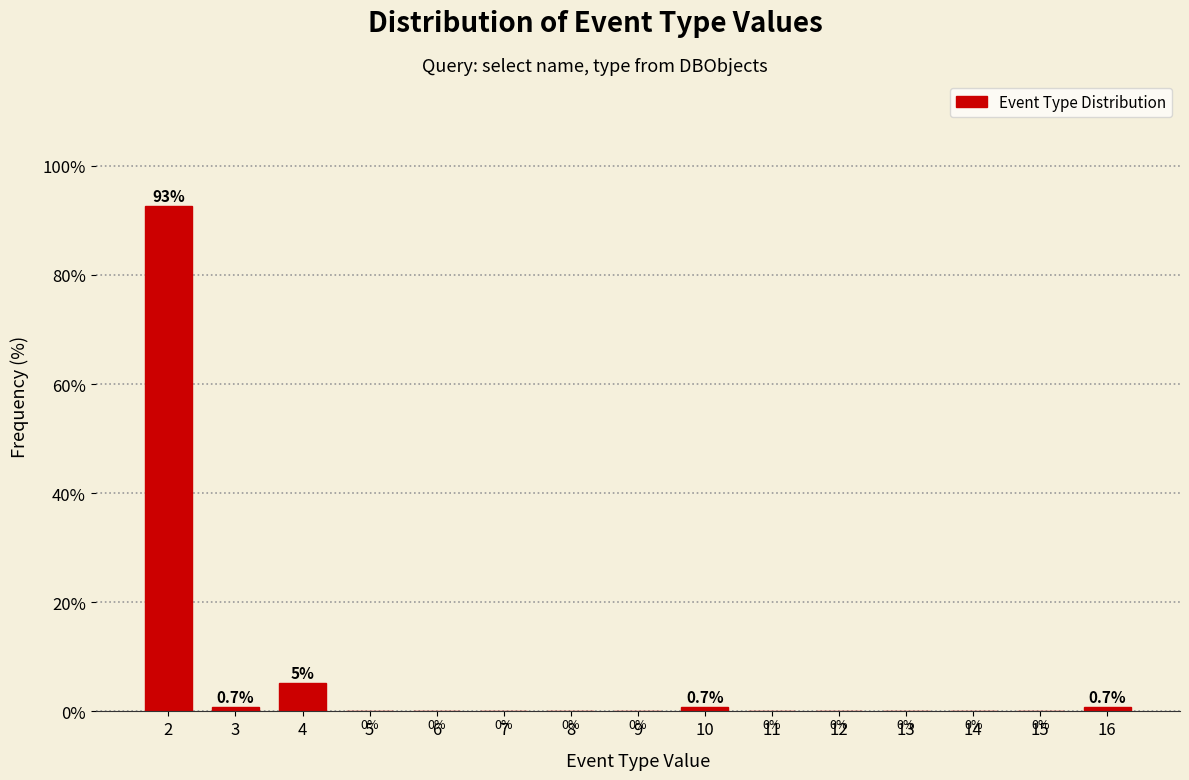

Reading left to right, transcribe all the data shown in this chart.

2=92.6	3=0.7	4=5.2	5=0.0	6=0.0	7=0.0	8=0.0	9=0.0	10=0.7	11=0.0	12=0.0	13=0.0	14=0.0	15=0.0	16=0.7